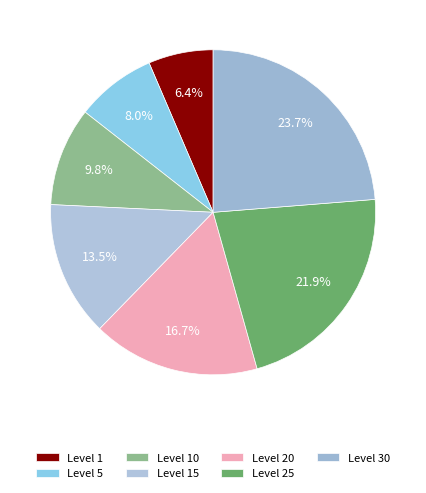

Which category has the biggest portion of the pie?

Level 30